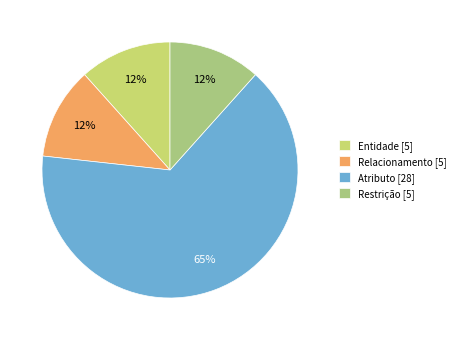

To the nearest percent, what percentage of the pie is Entidade?

12%